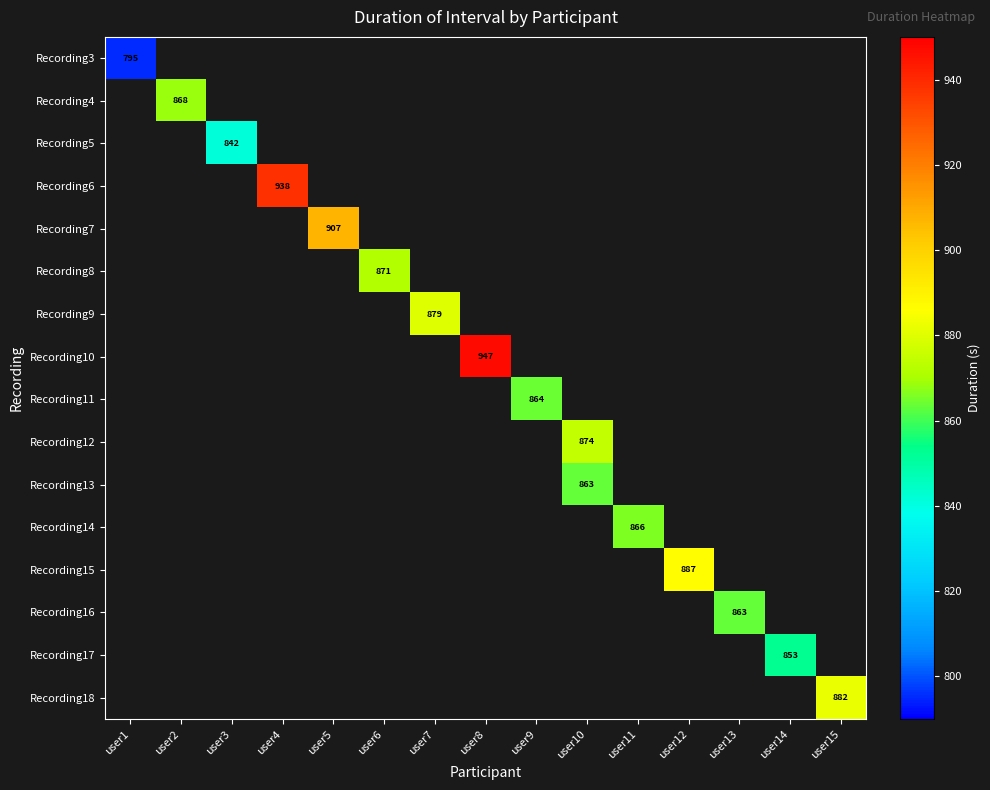

How many positive values does the Recording16 series have?

1